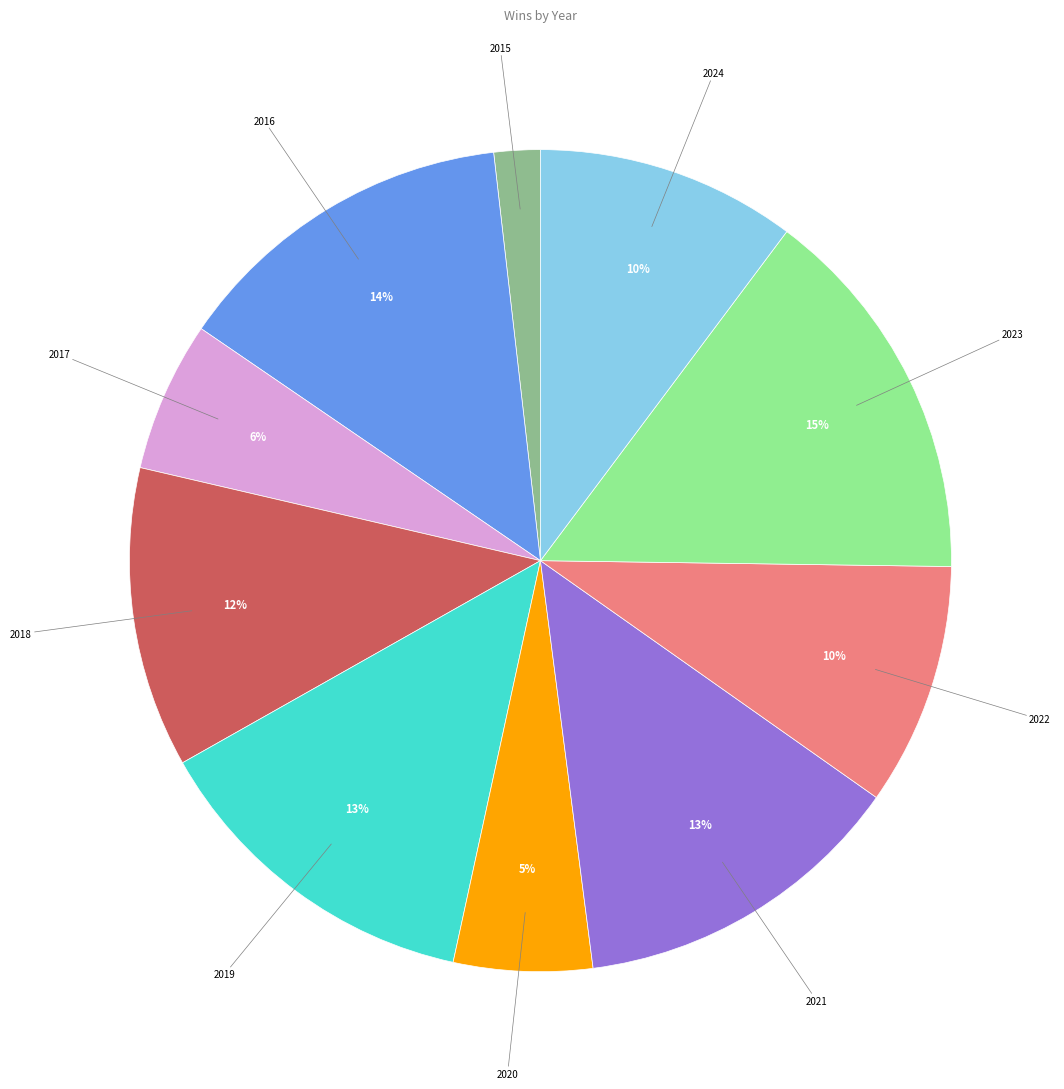

To the nearest percent, what is the average slice percentage?

10%